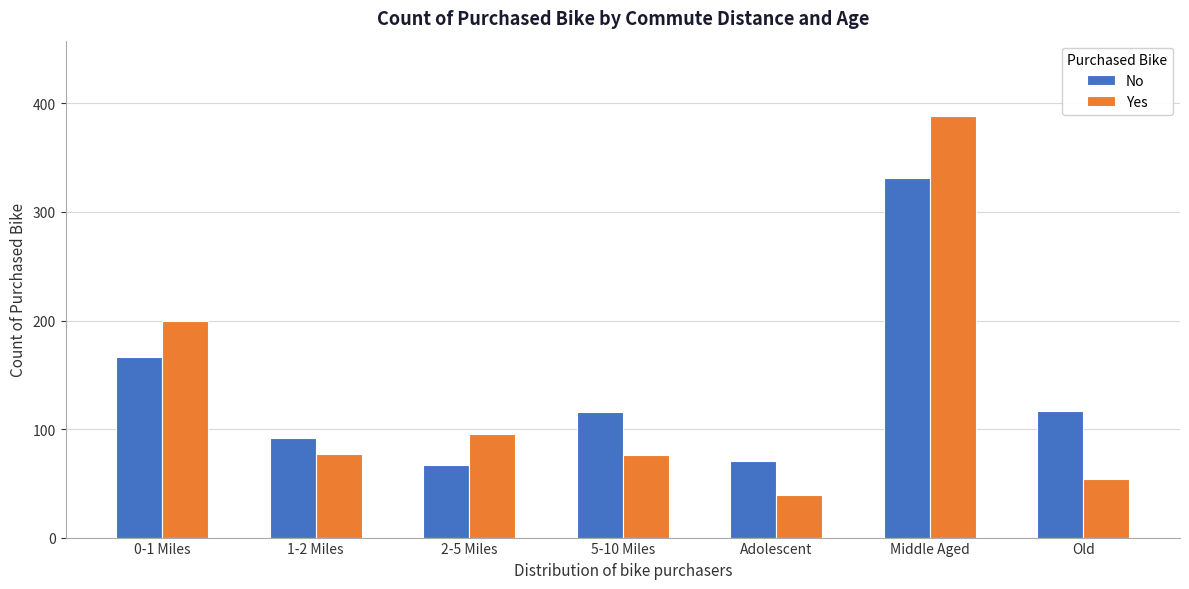

What is the difference between the No values at 5-10 Miles and 0-1 Miles?

50